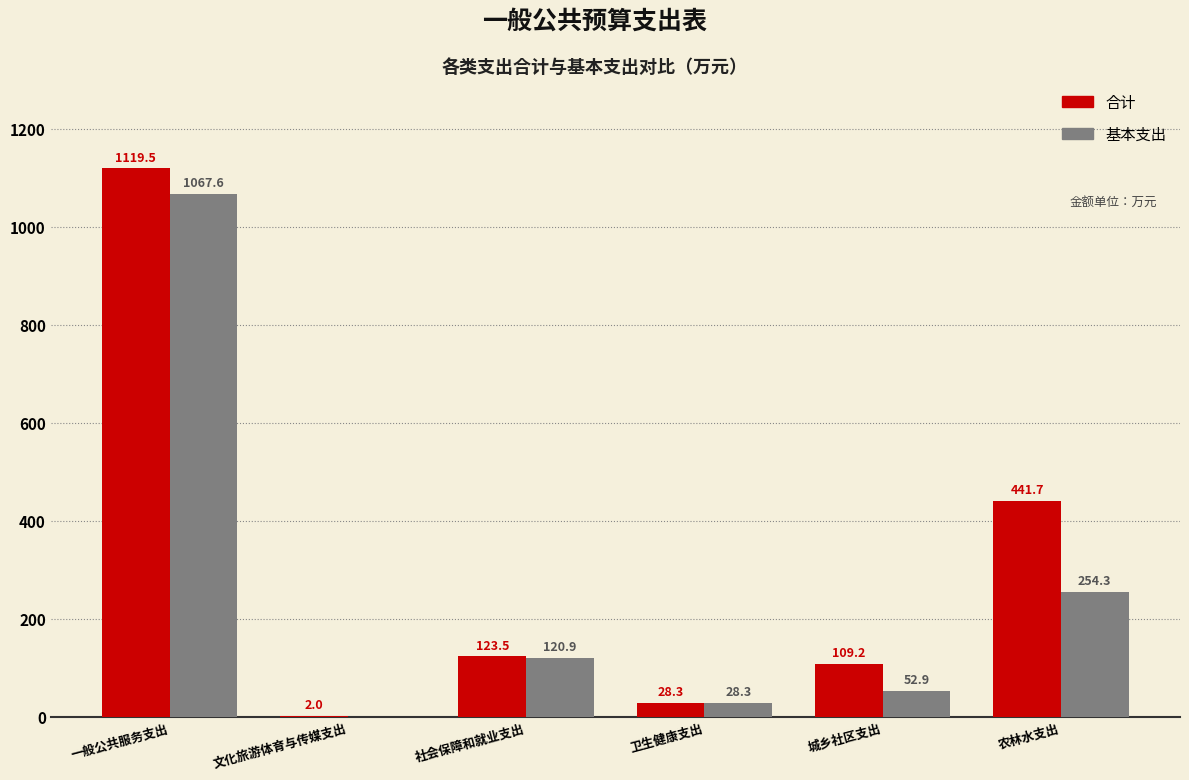

Reading left to right, what are all the values shown in this chart?

合计: 一般公共服务支出=1119.5	文化旅游体育与传媒支出=2.0	社会保障和就业支出=123.5	卫生健康支出=28.3	城乡社区支出=109.2	农林水支出=441.7
基本支出: 一般公共服务支出=1067.6	文化旅游体育与传媒支出=0.0	社会保障和就业支出=120.9	卫生健康支出=28.3	城乡社区支出=52.9	农林水支出=254.3